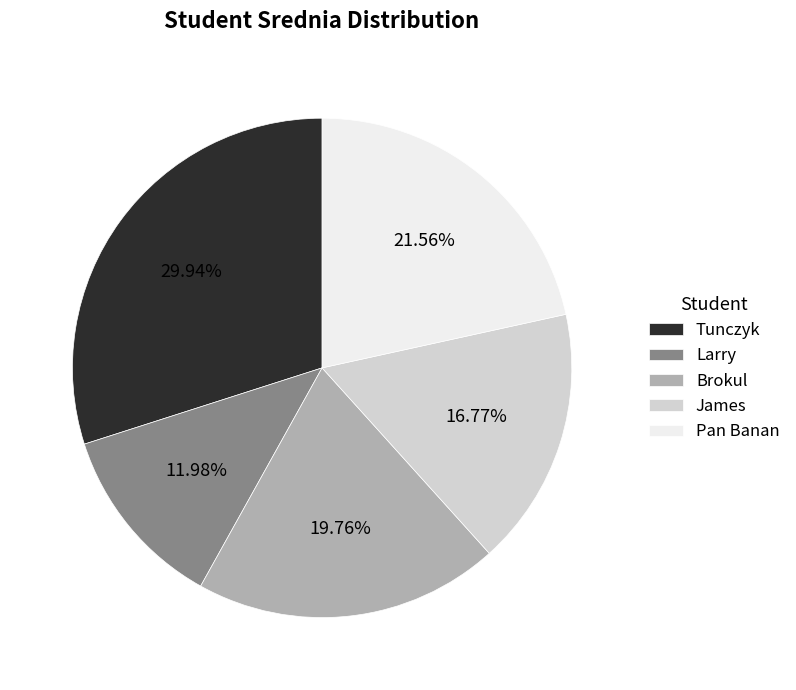

Which has a higher value, Brokul or Larry?

Brokul